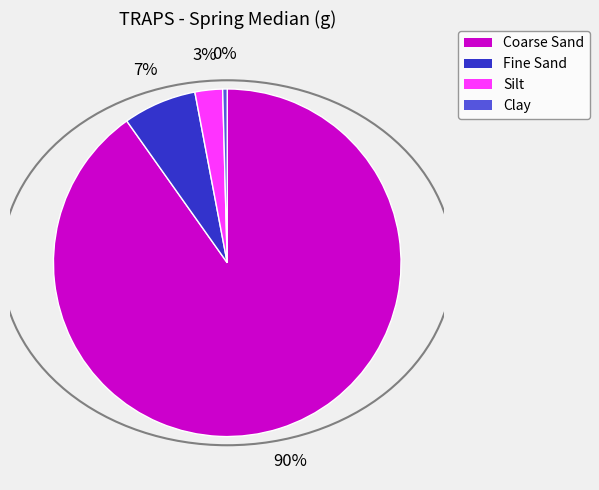

How many slices are in this pie chart?

4